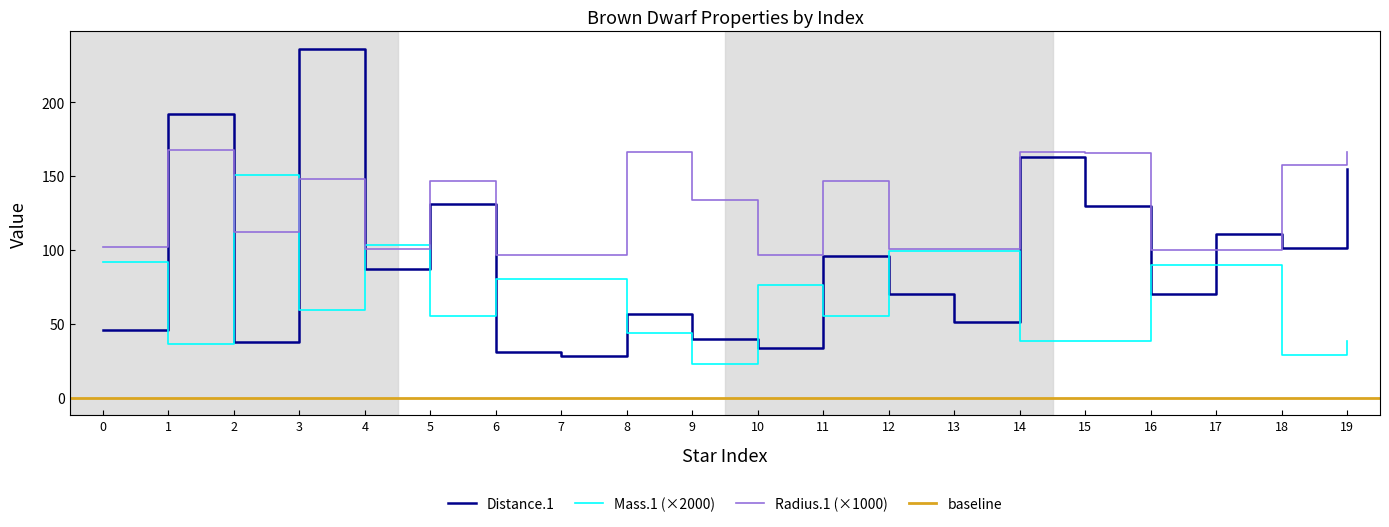

Which series has the largest total across all categories?

Radius.1